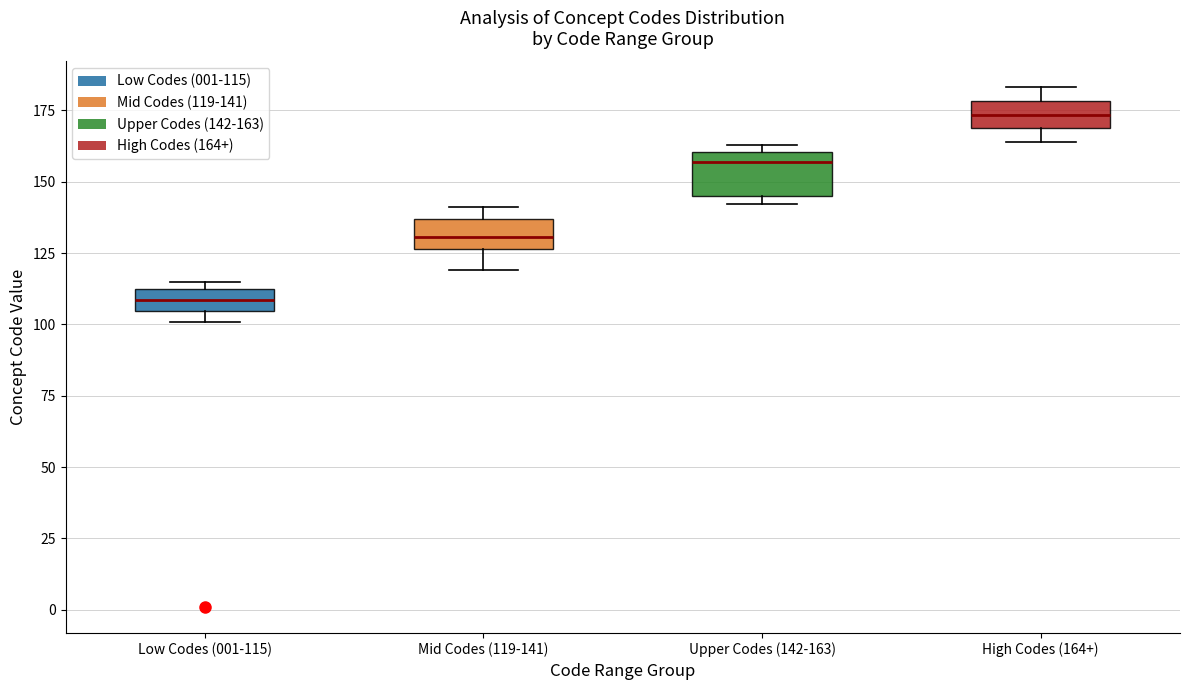

Where is the lower edge of the box for Mid Codes (119-141) on the y-axis? The values are not printed on the chart, so give them approximately, as read against the axis.

125